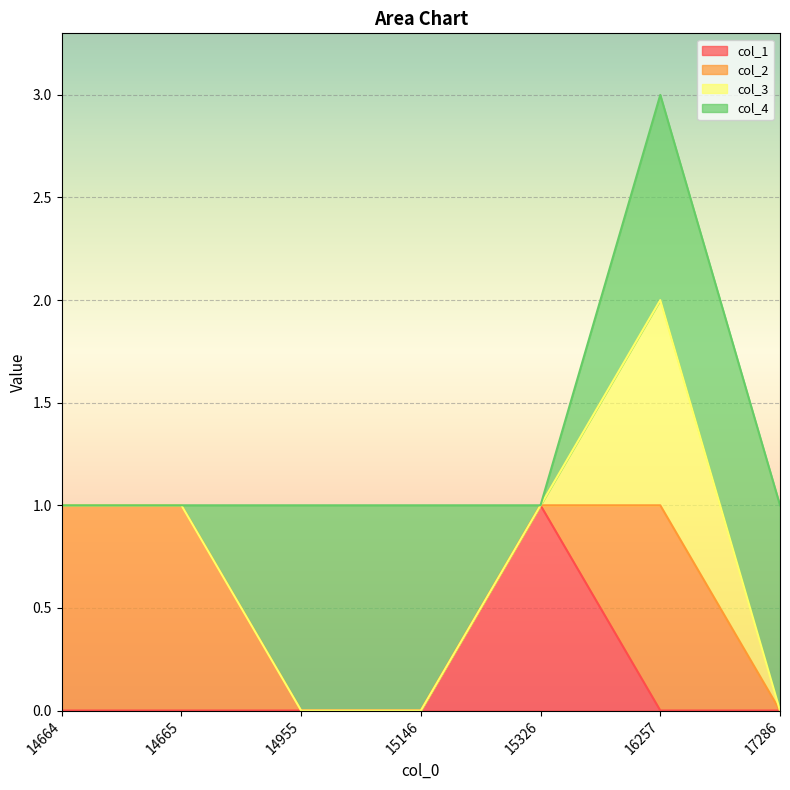

At which category is the sum across all series the highest?

16257